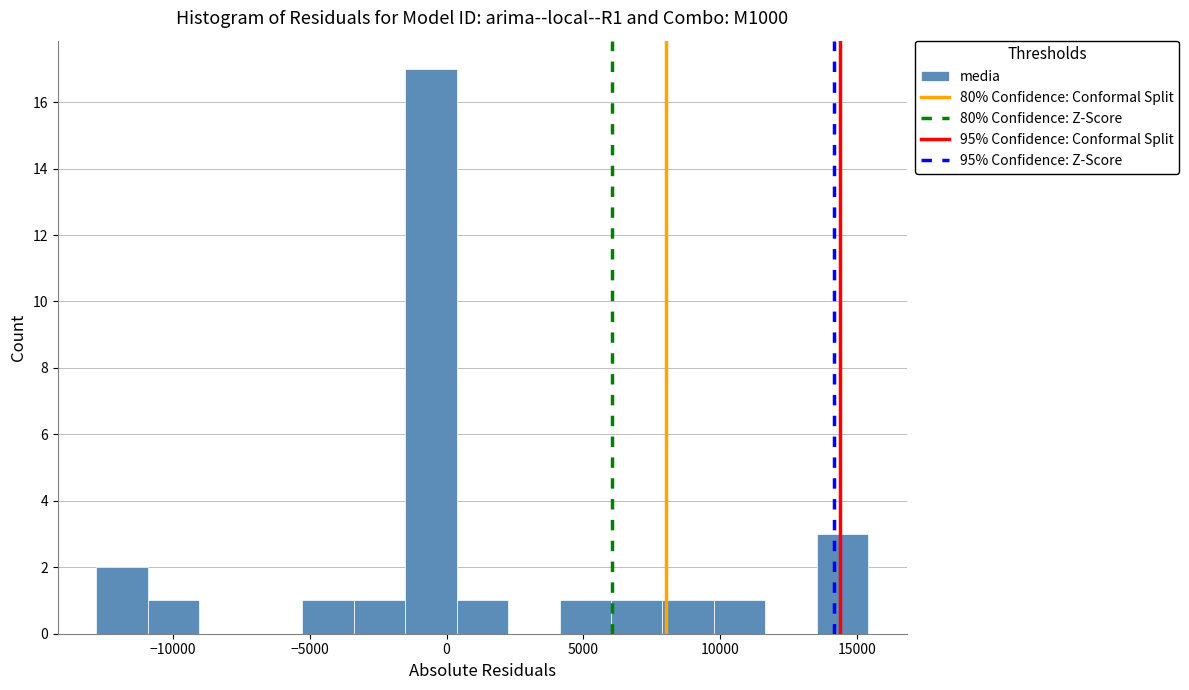

Read against the x-axis, roughly where is the centre of the tallest bar?

-500